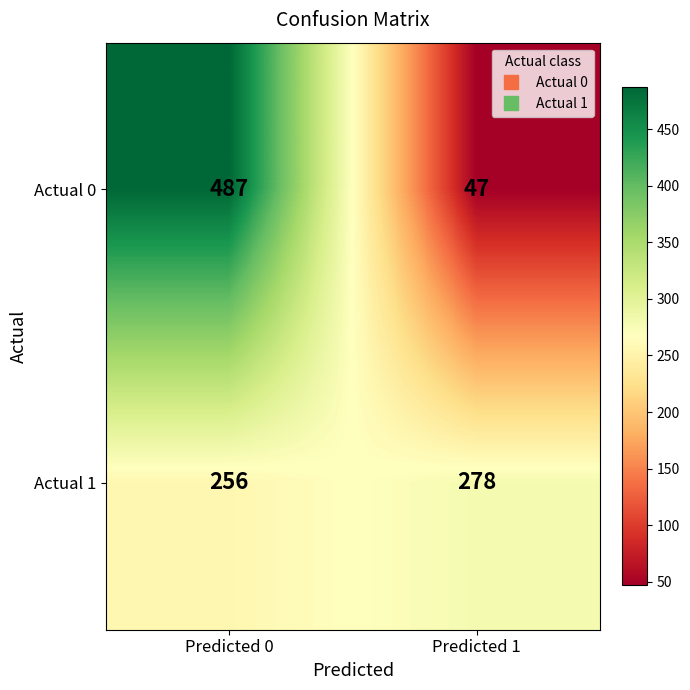

Which series has the widest spread of values?

Actual 0